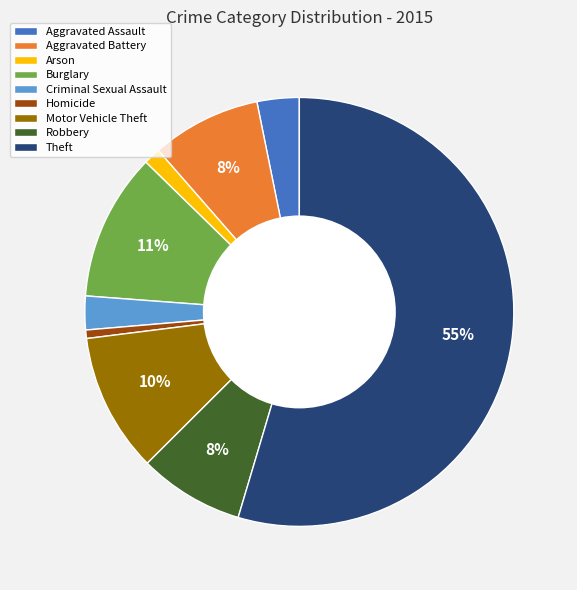

To the nearest percent, what is the difference between the Aggravated Assault and Burglary slice percentages?

8%